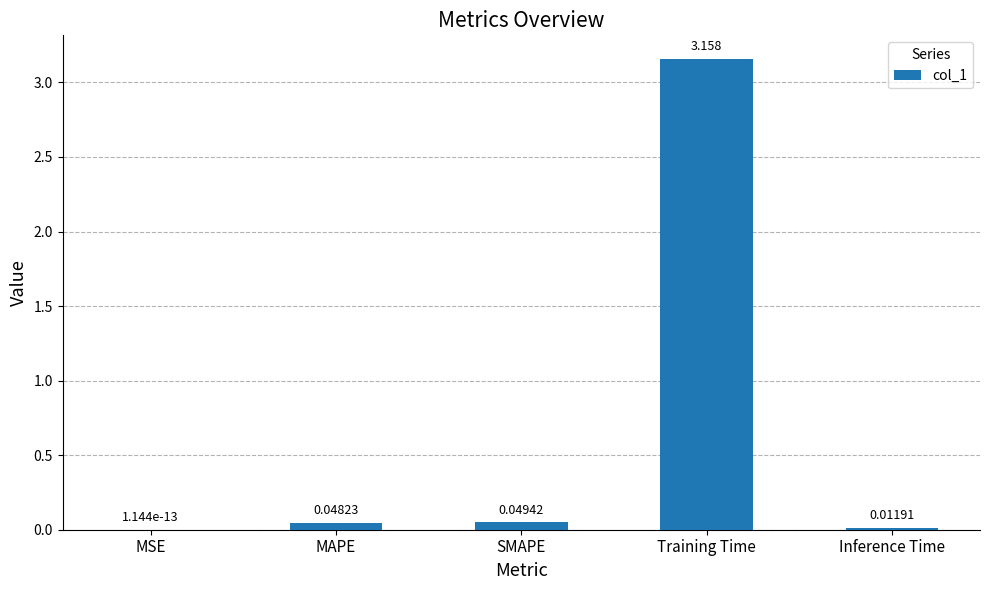

Between Training Time and MAPE, which is larger?

Training Time